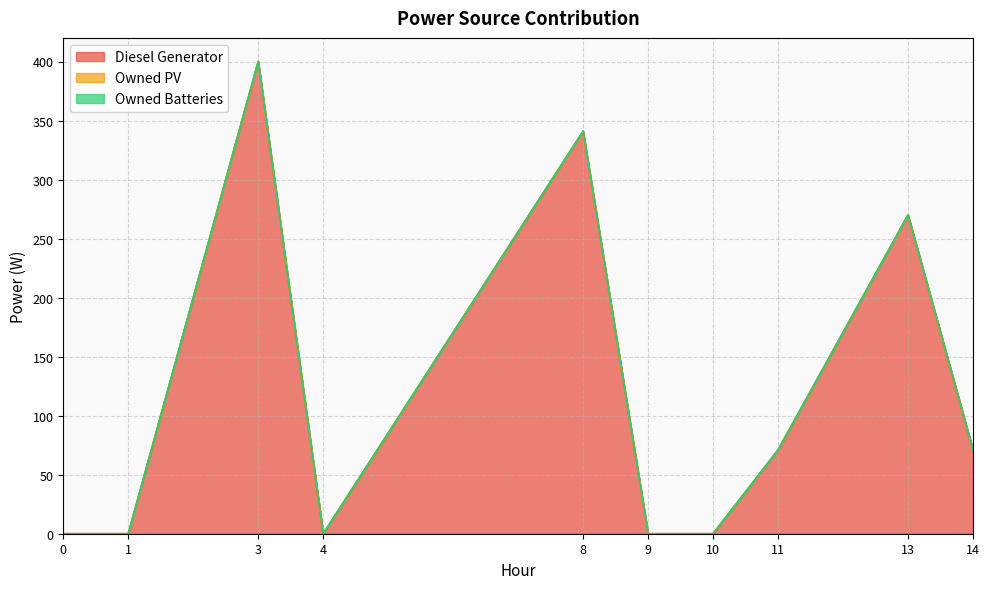

Between 8 and 13, which series saw the biggest shift?

Diesel Generator